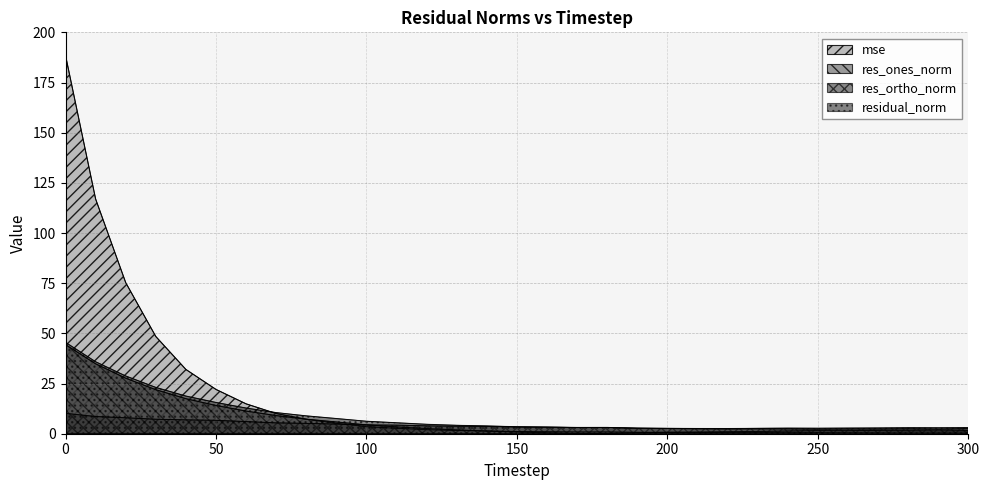

Which series has the largest total across all categories?

mse